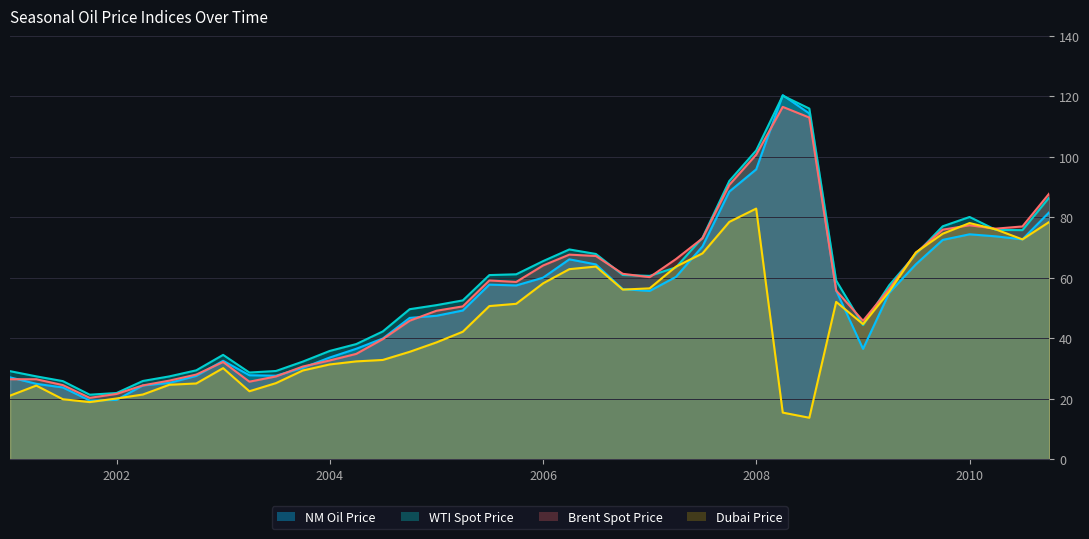

Reading right to left, transcribe all the data shown in this chart.

NM Oil Price: 81.7	72.7	73.7	74.4	72.5	64.5	55.0	36.5	55.7	114.3	120.4	95.9	88.5	70.4	60.3	55.6	56.2	64.4	66.1	60.0	57.5	57.7	49.2	47.4	46.7	39.9	36.5	33.6	30.2	27.6	27.7	32.5	27.5	25.2	24.4	19.6	19.4	23.7	24.9	27.1
WTI Spot Price: 86.6	75.8	75.8	80.1	77.0	67.8	57.6	44.3	59.1	116.0	120.2	102.1	92.0	73.2	63.4	60.6	60.9	67.9	69.4	65.5	61.1	60.9	52.5	50.9	49.6	42.2	38.1	35.8	32.3	29.1	28.6	34.5	29.4	27.4	25.8	21.9	21.3	25.8	27.4	29.1
Brent Spot Price: 87.9	77.0	76.2	77.4	75.9	68.2	56.4	45.7	55.8	113.0	116.5	100.7	90.7	73.0	66.2	60.2	61.3	67.2	67.7	64.1	58.6	59.1	50.5	49.1	45.8	39.7	34.8	32.6	30.6	27.3	25.6	32.1	28.0	26.0	24.4	21.6	20.3	24.5	26.4	26.4
Dubai Price: 78.5	72.7	76.0	78.1	74.6	68.4	55.5	44.7	52.0	13.7	15.4	82.9	78.5	68.1	63.7	56.5	56.1	63.7	62.8	58.1	51.4	50.6	42.1	38.6	35.5	32.8	32.3	31.3	29.3	25.1	22.4	30.1	25.0	24.6	21.4	20.0	18.9	19.8	24.3	21.0